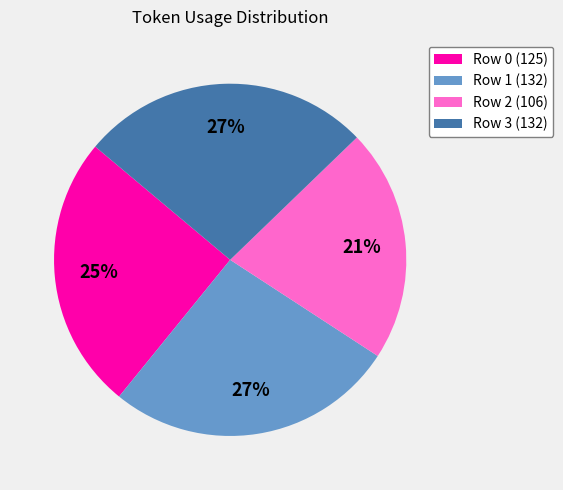

Is Row 1 (132) the majority of the pie?

No